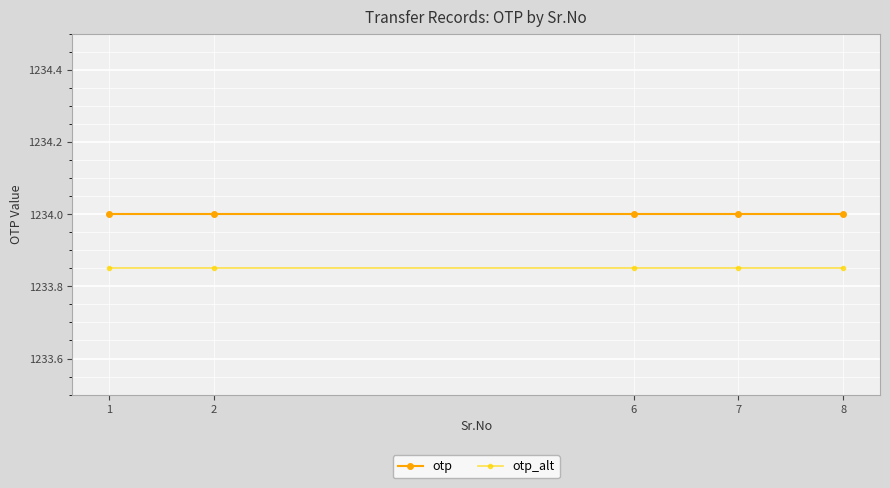

At how many categories does at least one series exceed 1233?

5